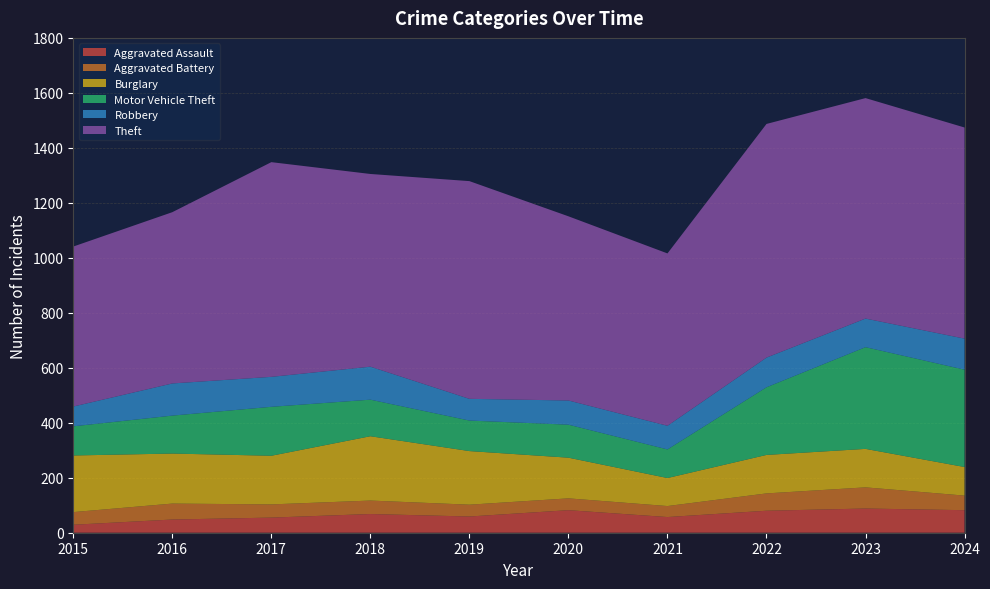

Reading left to right, list all the values displayed in this chart.

Aggravated Assault: 2015=29	2016=48	2017=55	2018=68	2019=59	2020=82	2021=57	2022=80	2023=88	2024=82
Aggravated Battery: 2015=46	2016=58	2017=48	2018=49	2019=43	2020=43	2021=40	2022=63	2023=77	2024=53
Burglary: 2015=206	2016=182	2017=177	2018=234	2019=195	2020=148	2021=102	2022=140	2023=140	2024=104
Motor Vehicle Theft: 2015=106	2016=138	2017=178	2018=133	2019=111	2020=120	2021=104	2022=246	2023=370	2024=354
Robbery: 2015=72	2016=117	2017=109	2018=120	2019=79	2020=88	2021=86	2022=108	2023=104	2024=113
Theft: 2015=582	2016=623	2017=781	2018=701	2019=792	2020=670	2021=627	2022=850	2023=802	2024=768